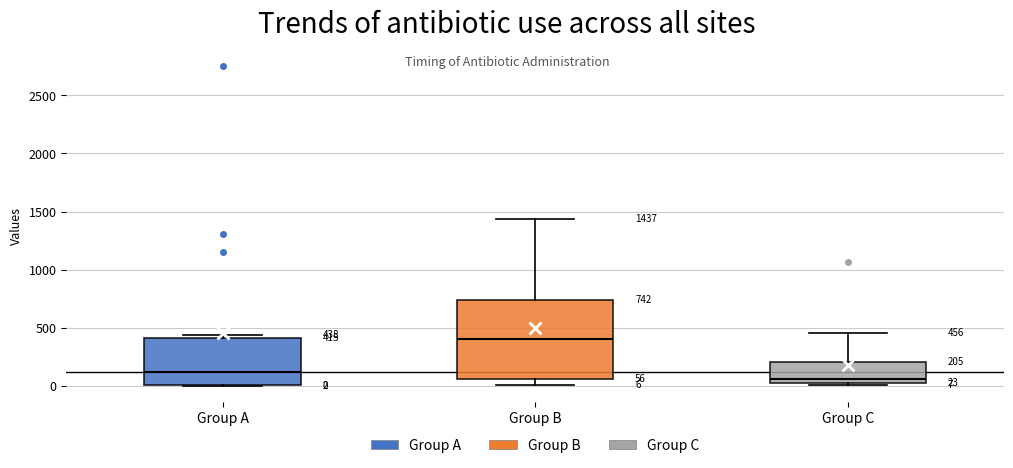

Which box is the tallest, from its lower edge to its upper edge?

Group B